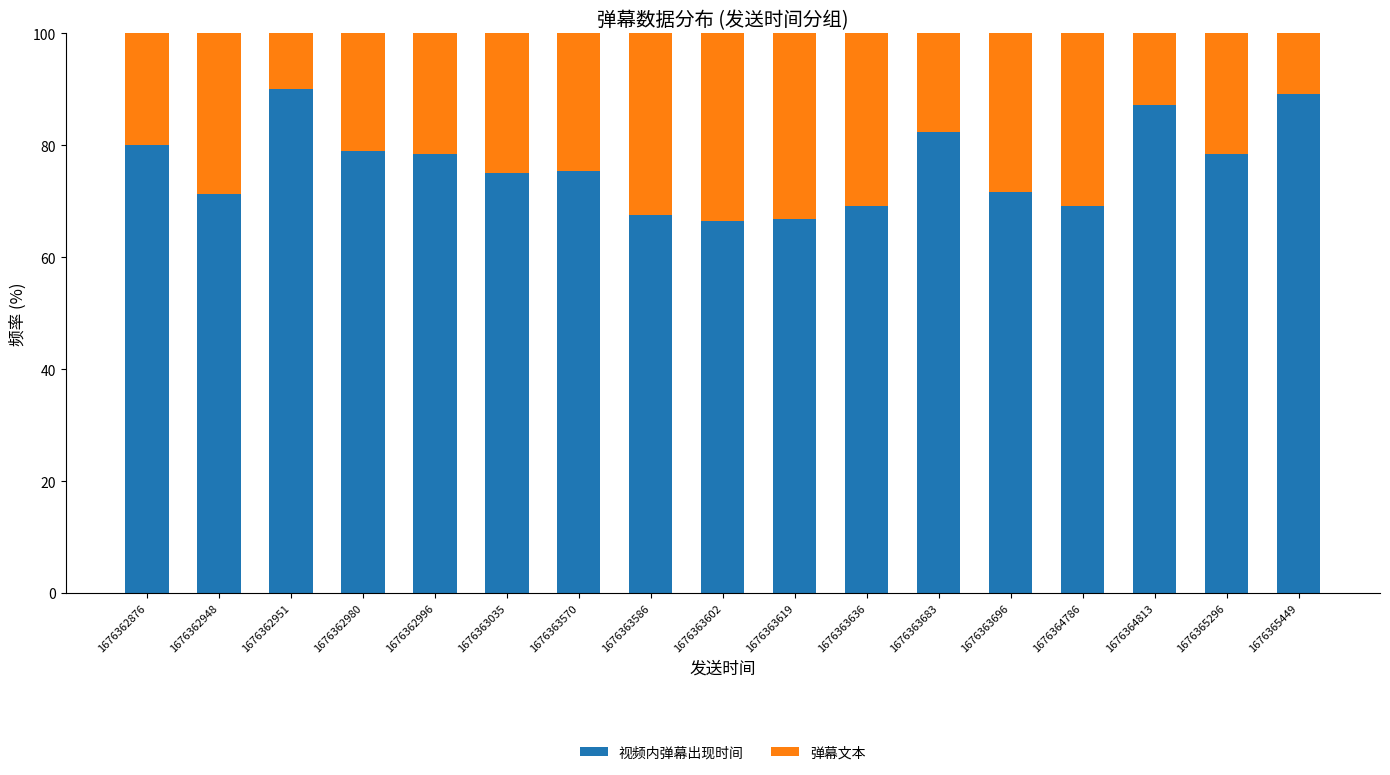

What is the average value of the 视频内弹幕出现时间 series?

76.3